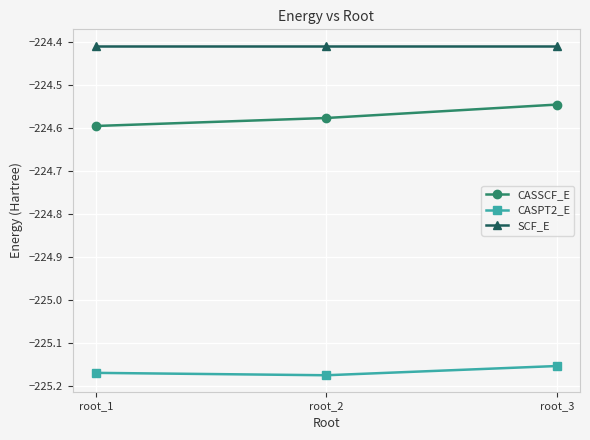

Which series has the largest total across all categories?

SCF_E